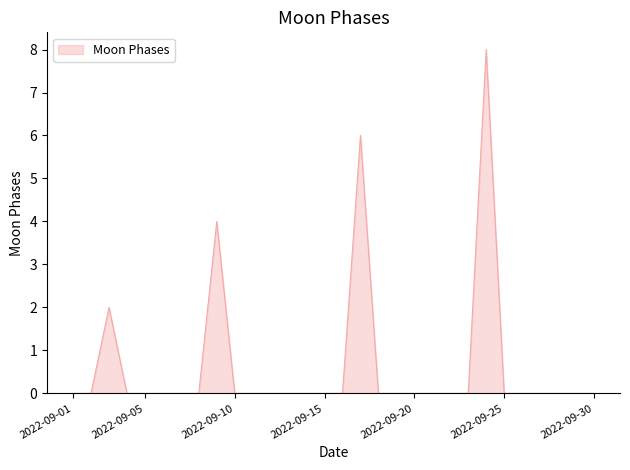

What is the maximum value shown in the chart?

8